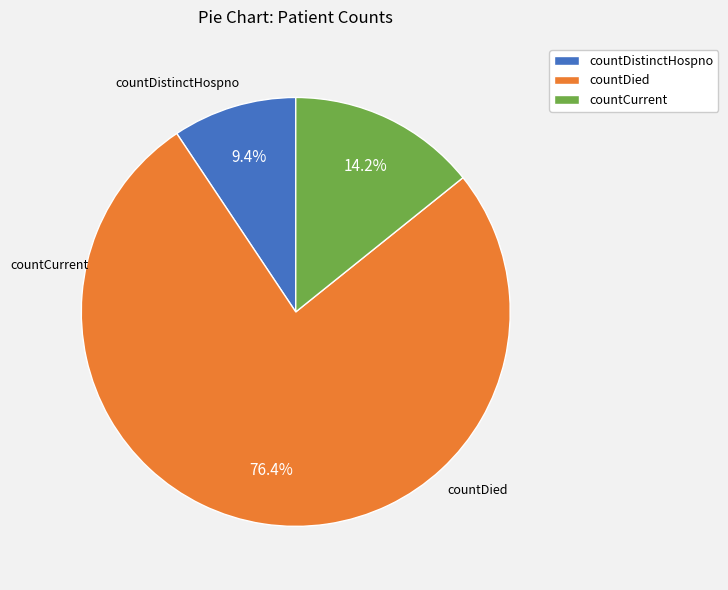

Count the number of slices in the pie.

3